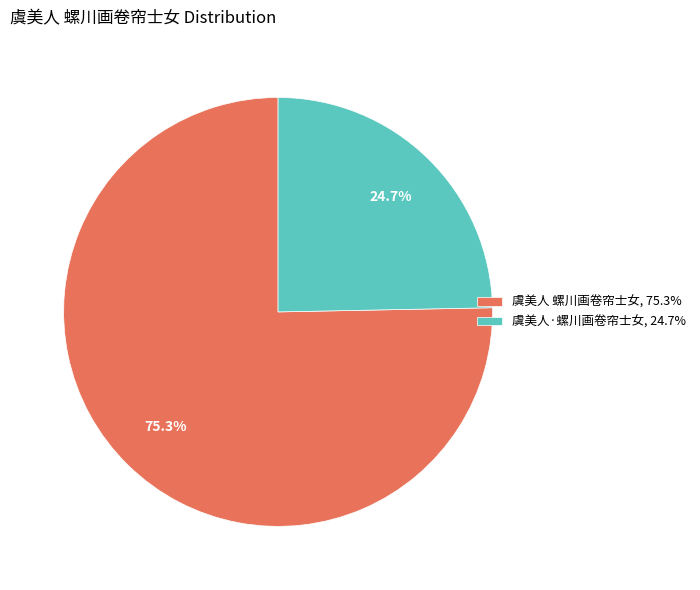

Which category accounts for the majority?

虞美人 螺川画卷帘士女